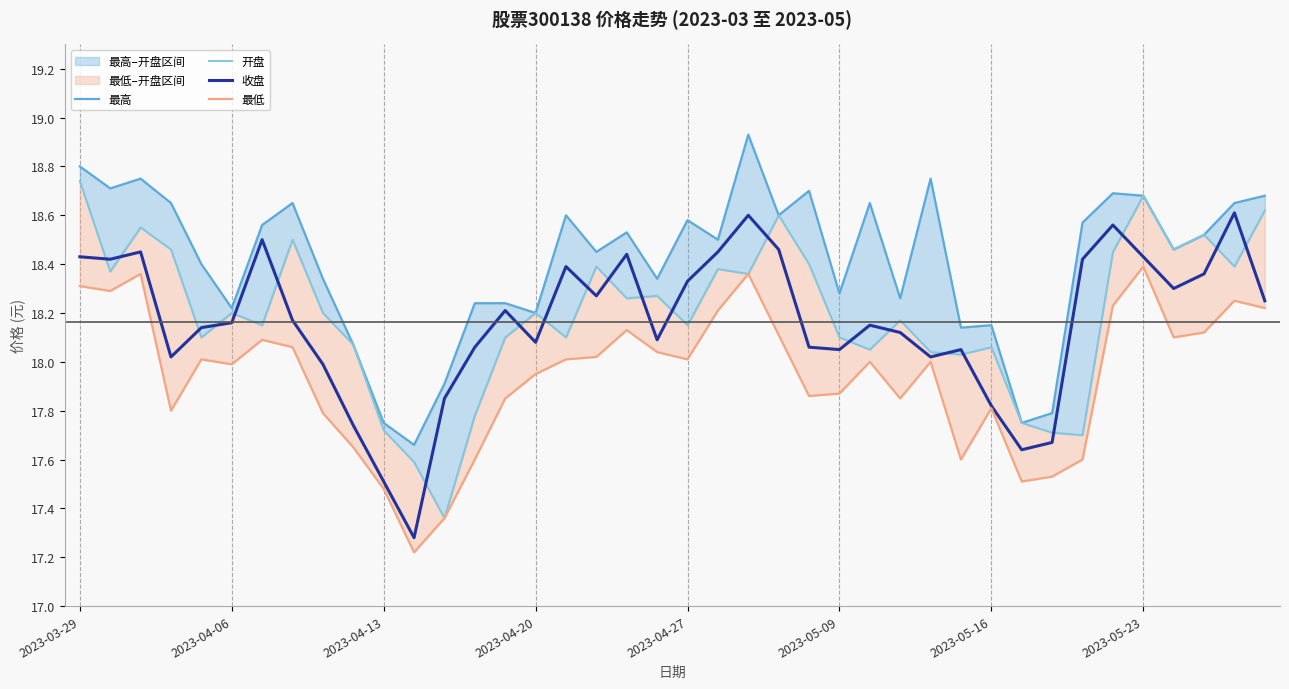

Where is 最高 nearest to the value 18?

9